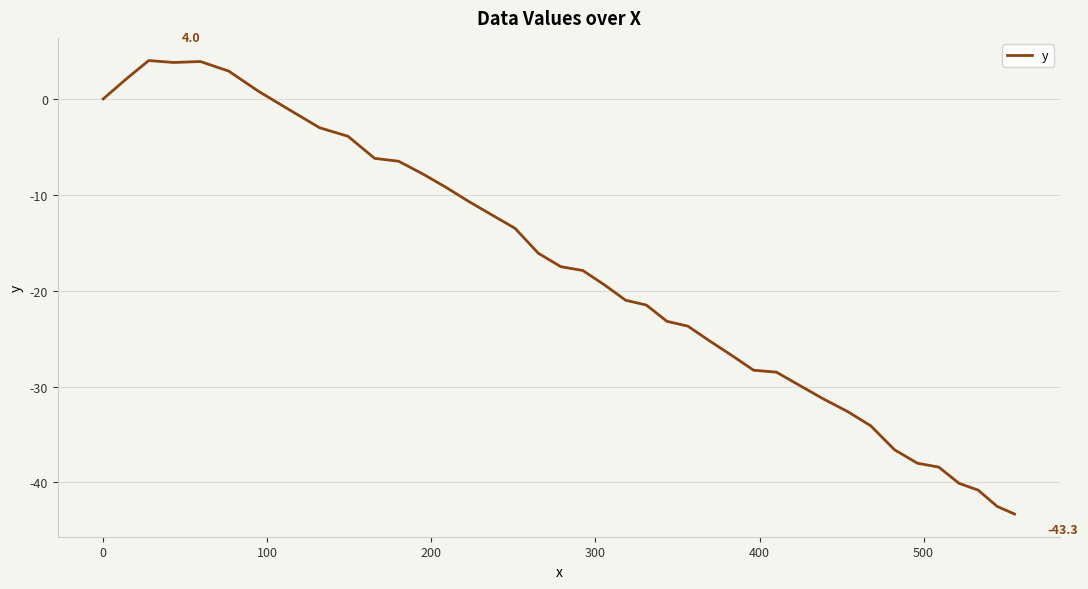

What is the difference between the maximum and minimum values?

47.3